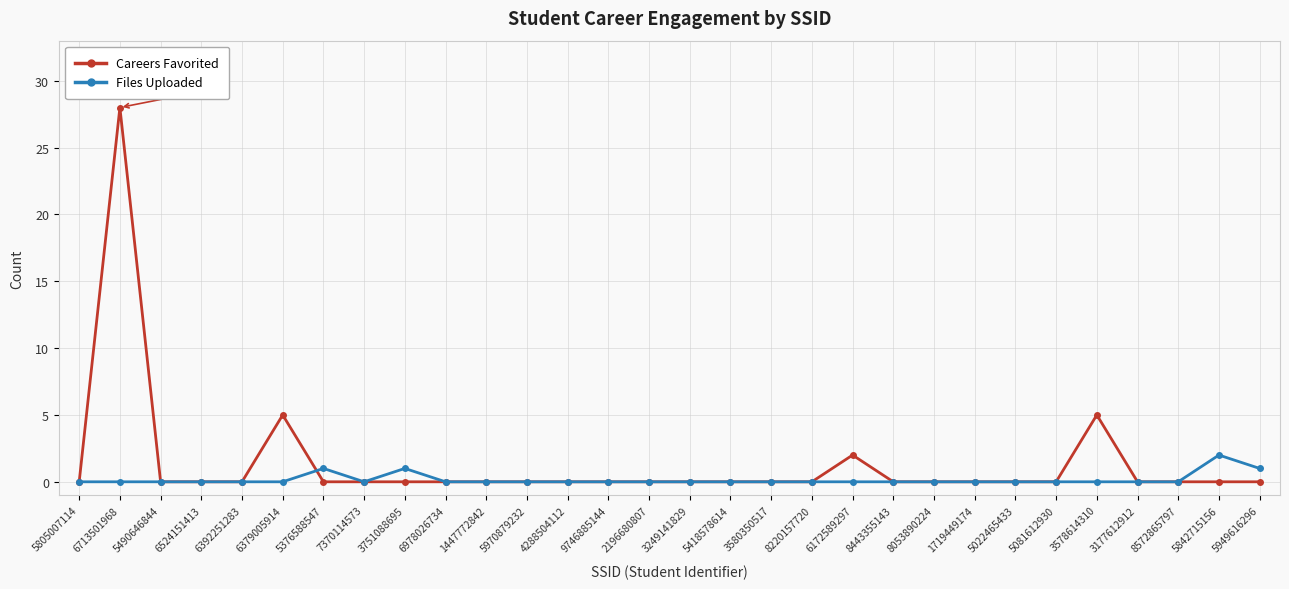

True or false: Careers Favorited and Files Uploaded cross at least once.

True